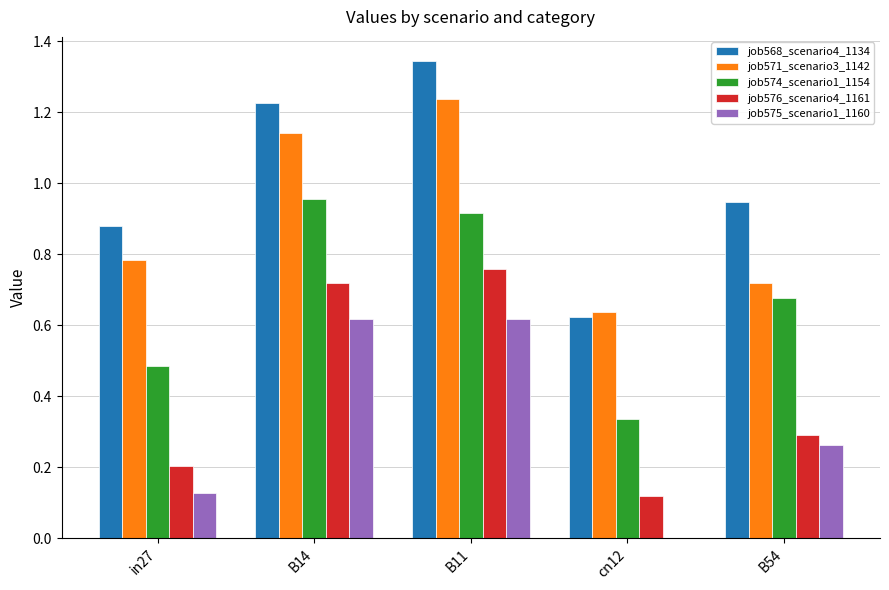

Is it true that job568_scenario4_1134 equals 1.8 at B14?

False